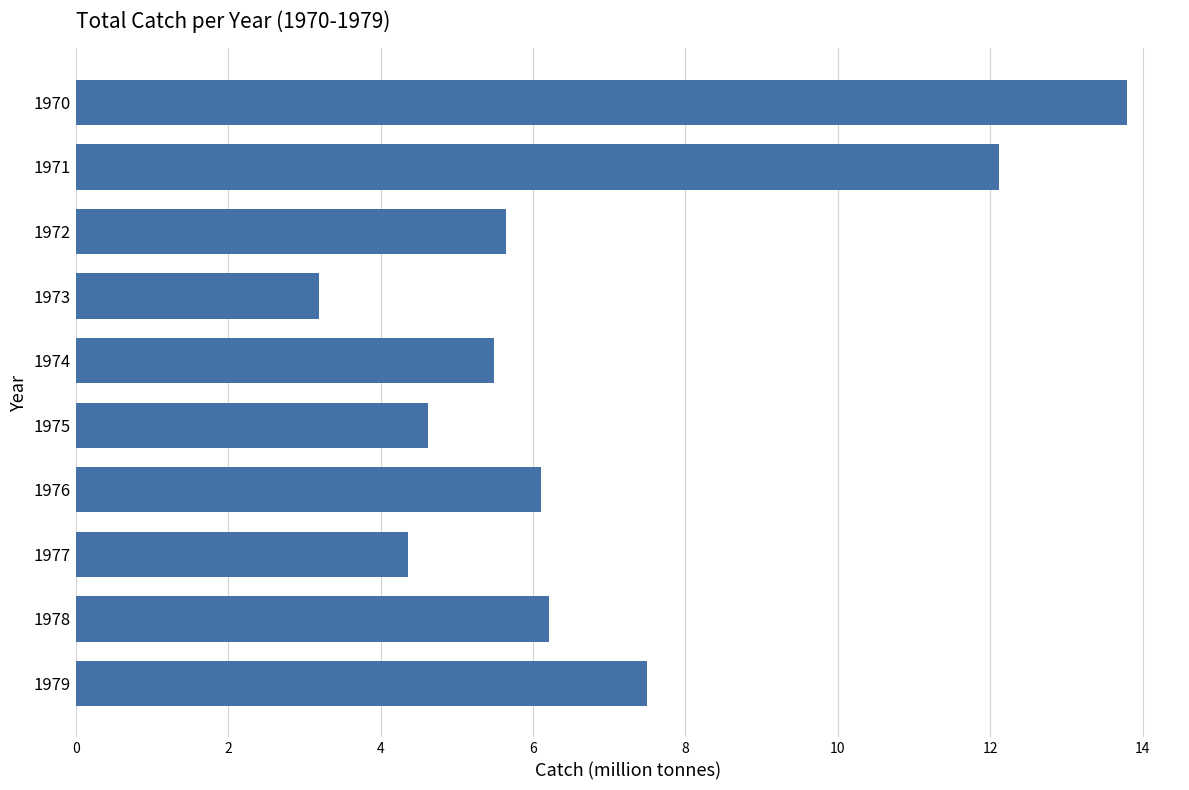

Reading top to bottom, list all the values displayed in this chart.

13.8	12.1	5.6	3.2	5.5	4.6	6.1	4.4	6.2	7.5